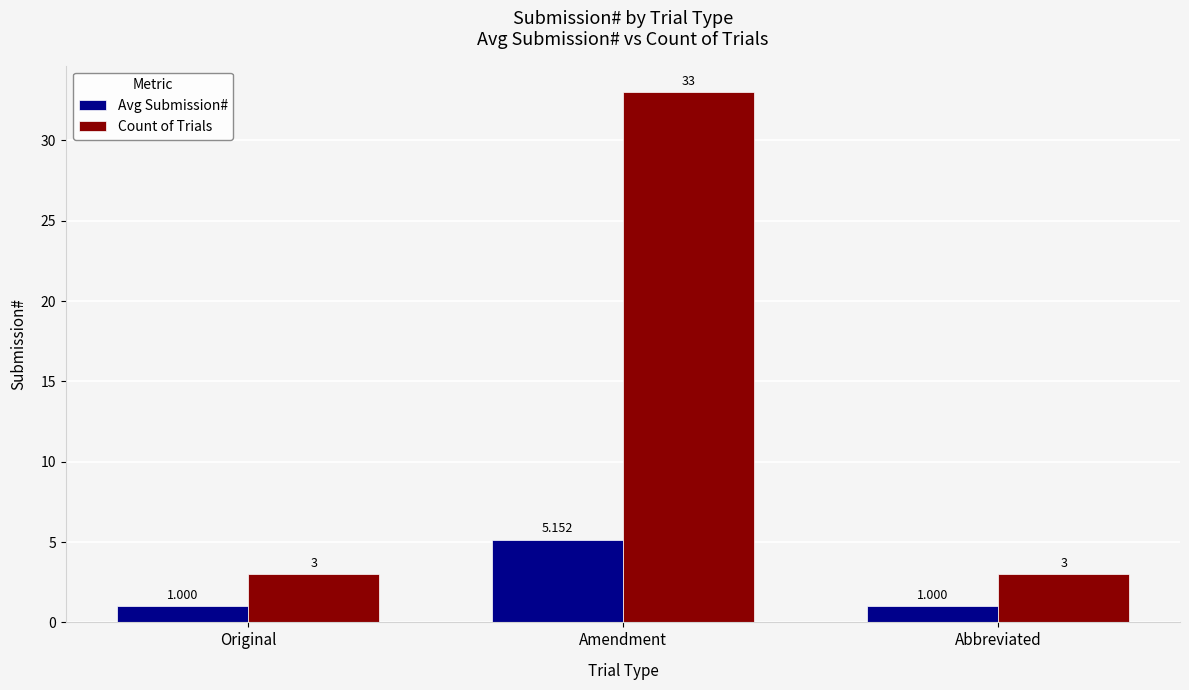

Which series has the largest total across all categories?

Count of Trials